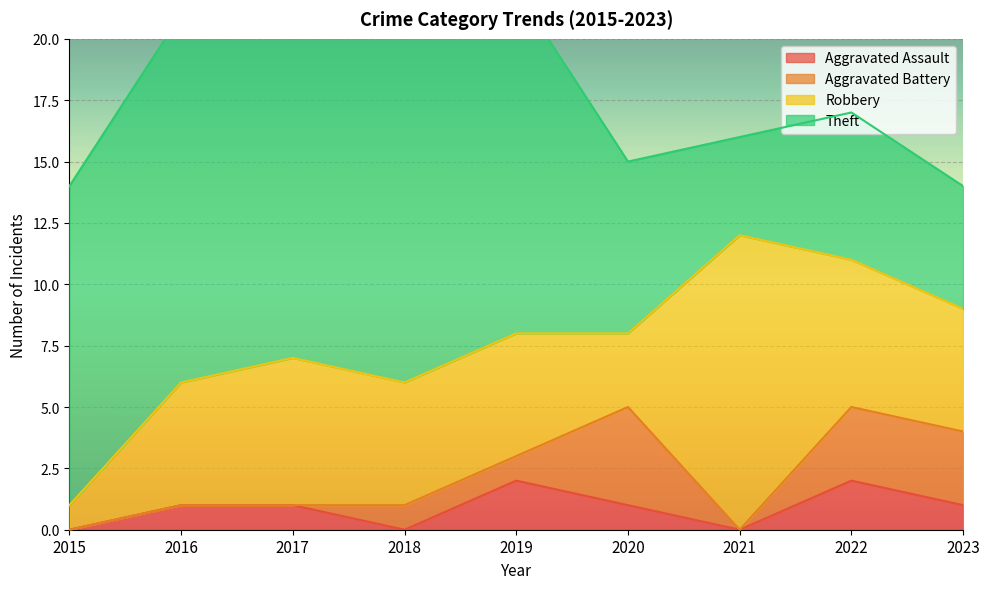

Reading left to right, transcribe all the data shown in this chart.

Aggravated Assault: 2015=0	2016=1	2017=1	2018=0	2019=2	2020=1	2021=0	2022=2	2023=1
Aggravated Battery: 2015=0	2016=0	2017=0	2018=1	2019=1	2020=4	2021=0	2022=3	2023=3
Robbery: 2015=1	2016=5	2017=6	2018=5	2019=5	2020=3	2021=12	2022=6	2023=5
Theft: 2015=13	2016=15	2017=14	2018=16	2019=14	2020=7	2021=4	2022=6	2023=5